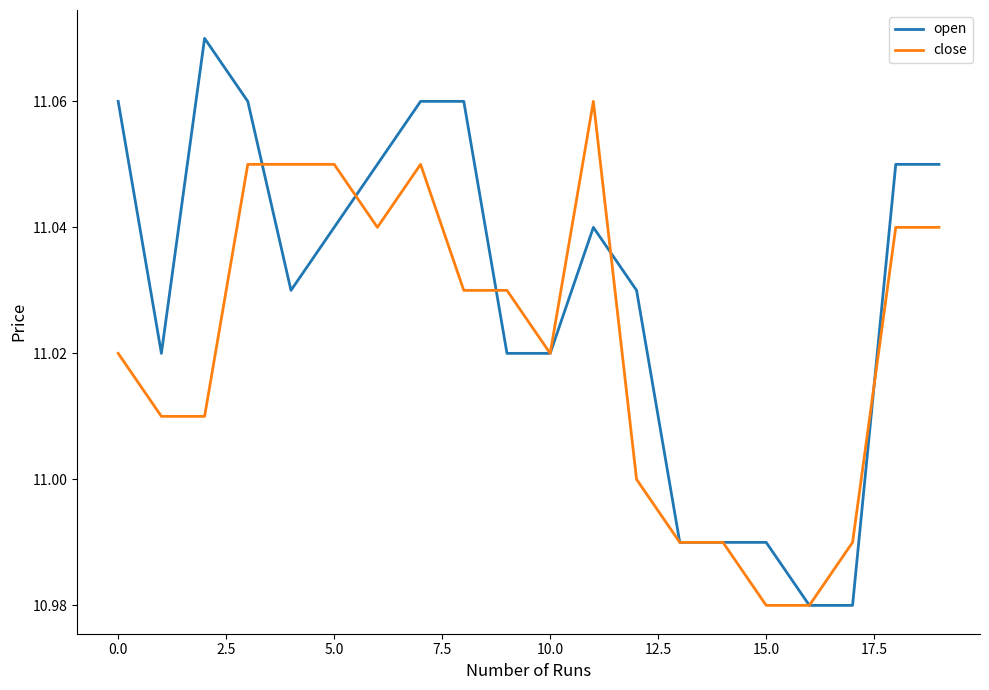

Which series has the largest range (max minus min)?

open